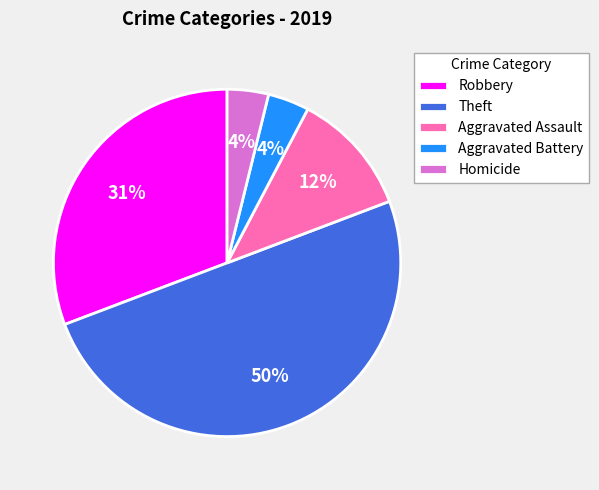

To the nearest percent, what portion does Robbery represent?

31%